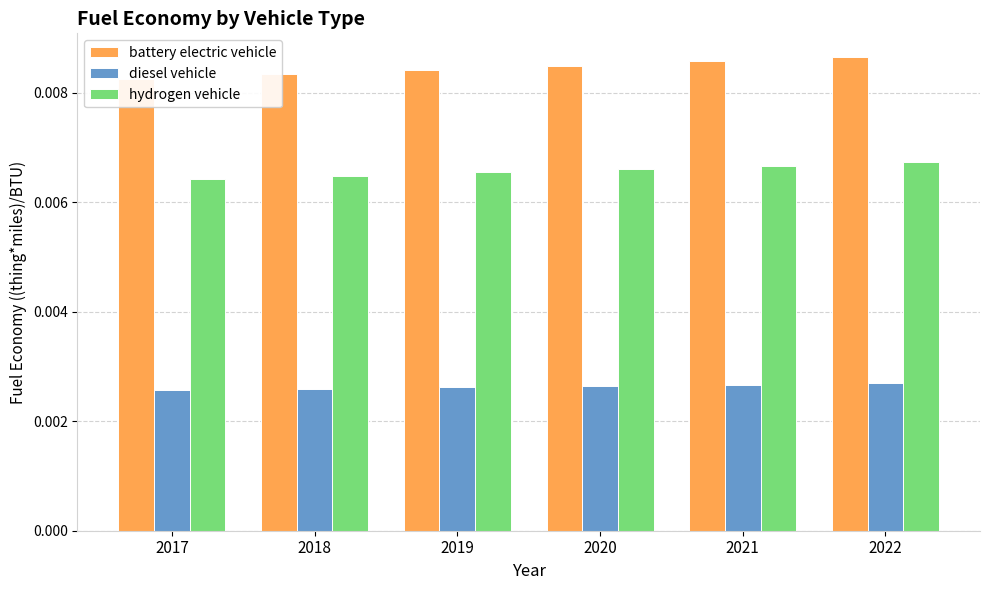

Between 2019 and 2017, which is larger?

2019